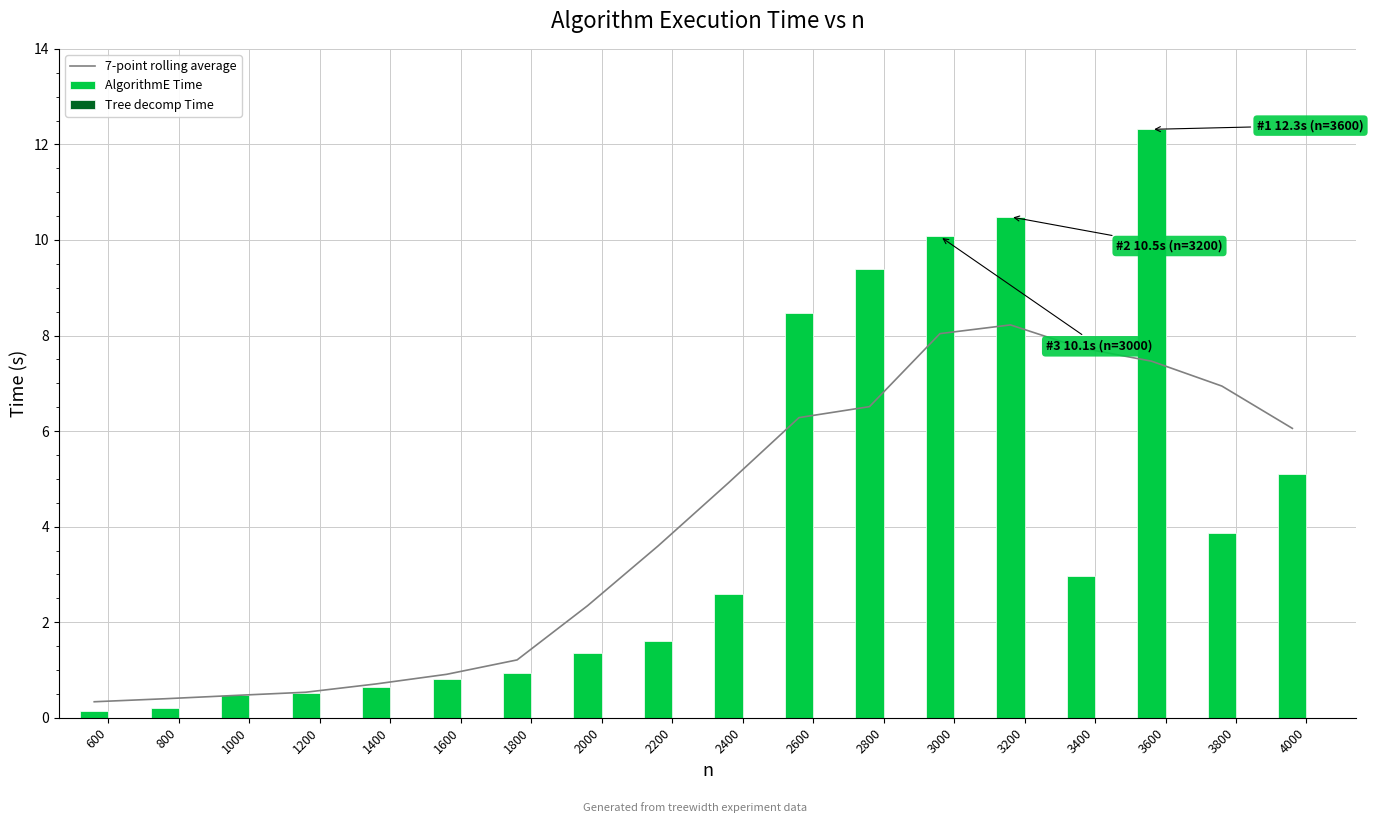

Between 3200 and 3400, which series saw the biggest shift?

AlgorithmE Time